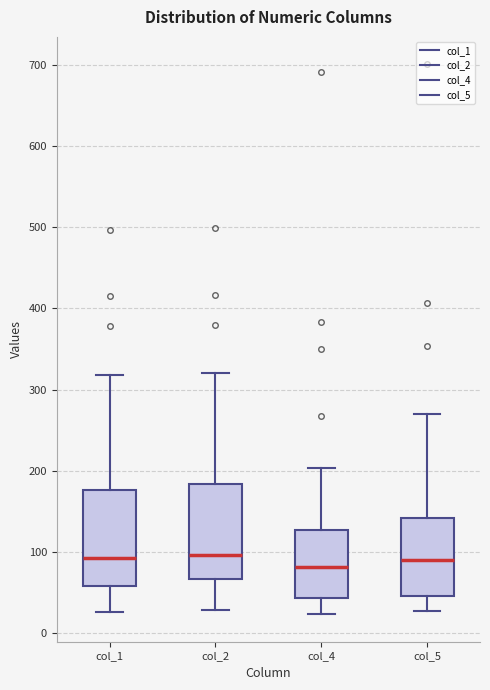

Reading left to right, transcribe this box plot: for each box, give where its median line is, the range the box spans, and where its two whiskers end, as read against the y-axis. The values are not printed on the chart, so give them approximately, as read against the axis.

col_1: median 90, box 60 to 180, whiskers 30 to 320
col_2: median 100, box 70 to 180, whiskers 30 to 320
col_4: median 80, box 40 to 130, whiskers 20 to 200
col_5: median 90, box 50 to 140, whiskers 30 to 270